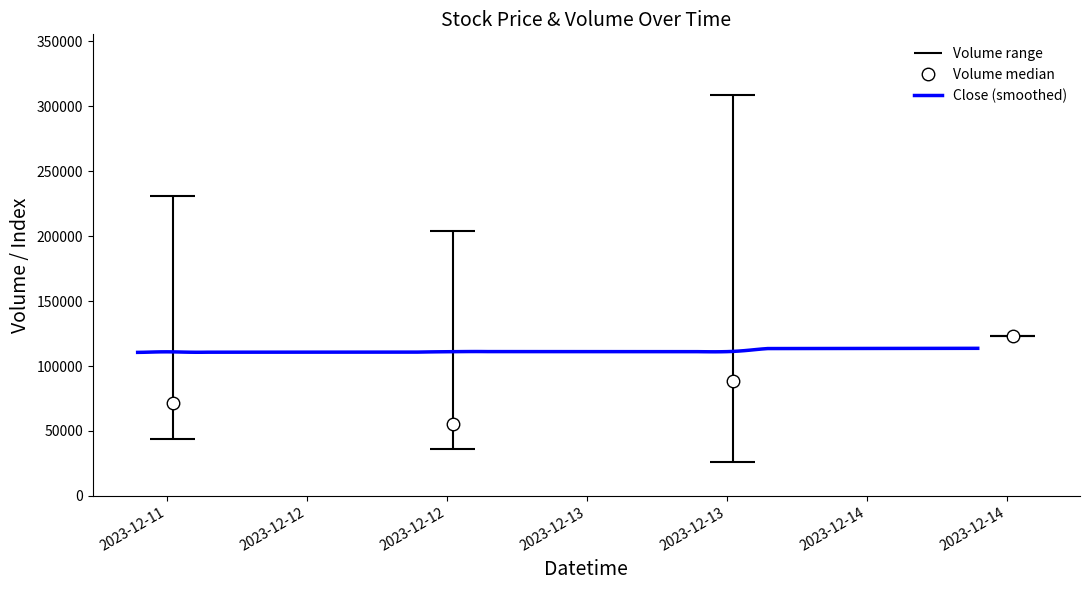

What is the maximum value for Close (smoothed)?

113671.8